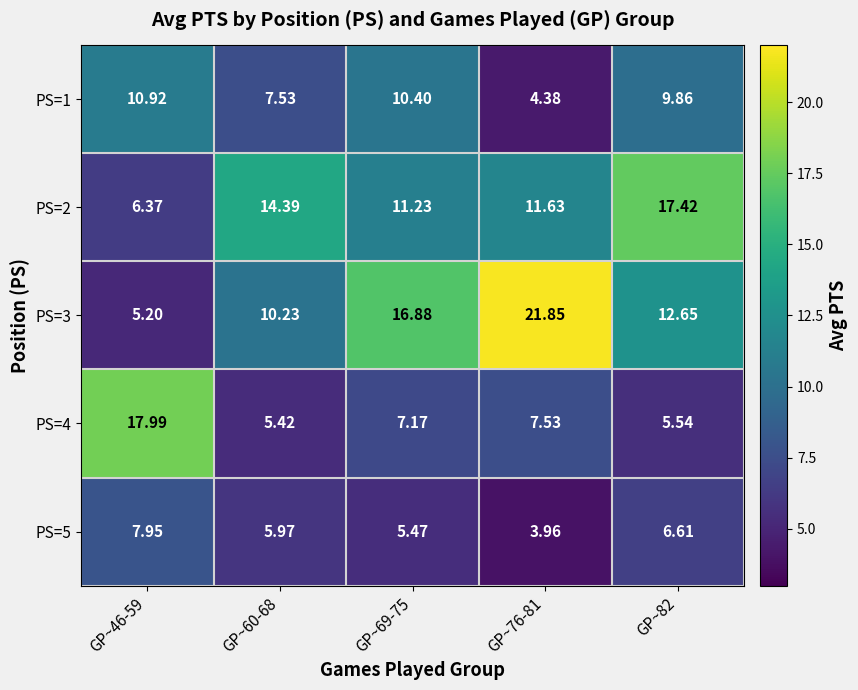

Is the value of PS=3 at GP~46-59 greater than the value of PS=5 at GP~69-75?

No